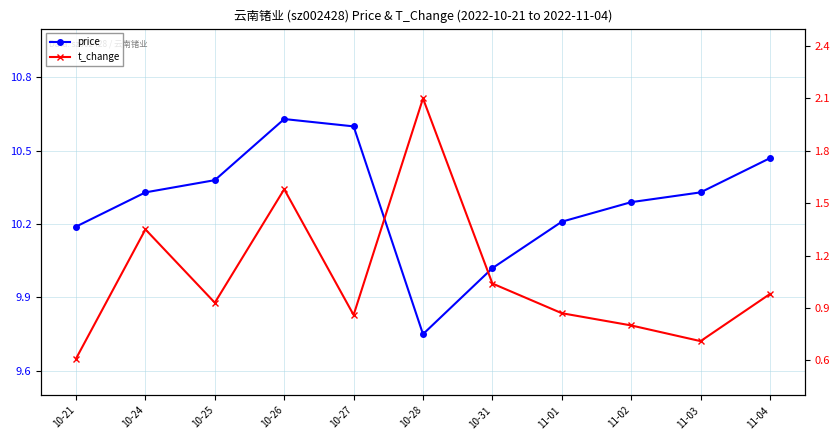

At which category is the sum across all series the highest?

10-26